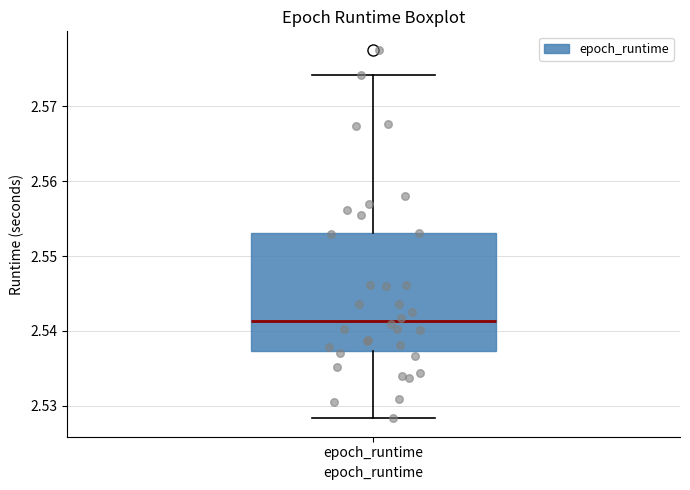

Where is the lower edge of the box for epoch_runtime on the y-axis? The values are not printed on the chart, so give them approximately, as read against the axis.

2.537